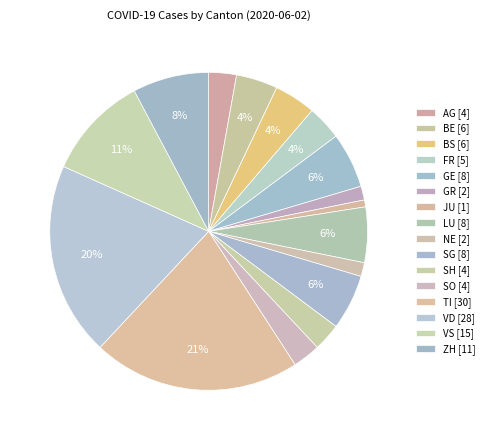

Count the number of slices in the pie.

16